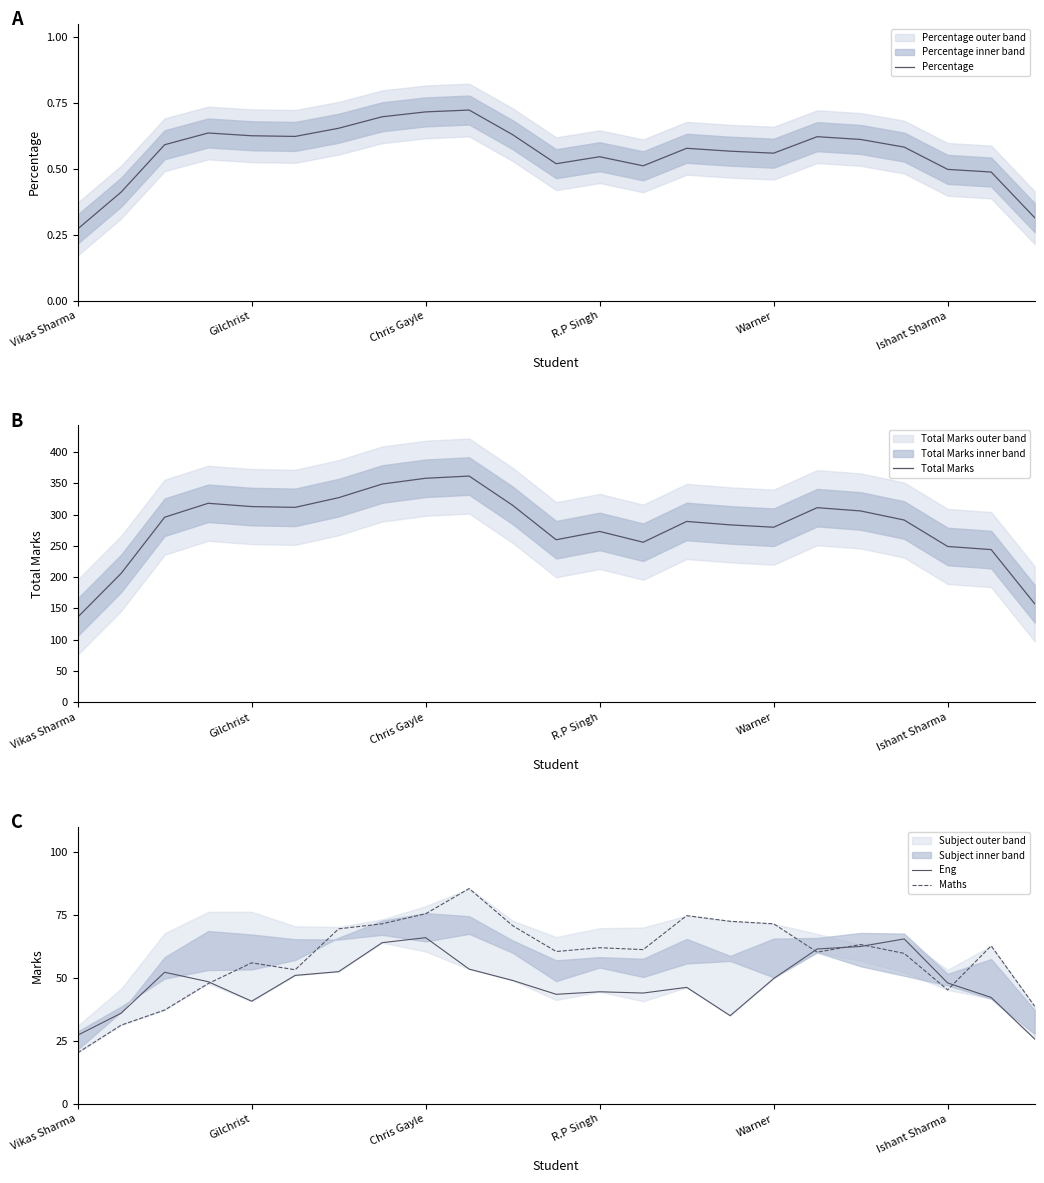

How many values in the Maths series exceed 61?

12